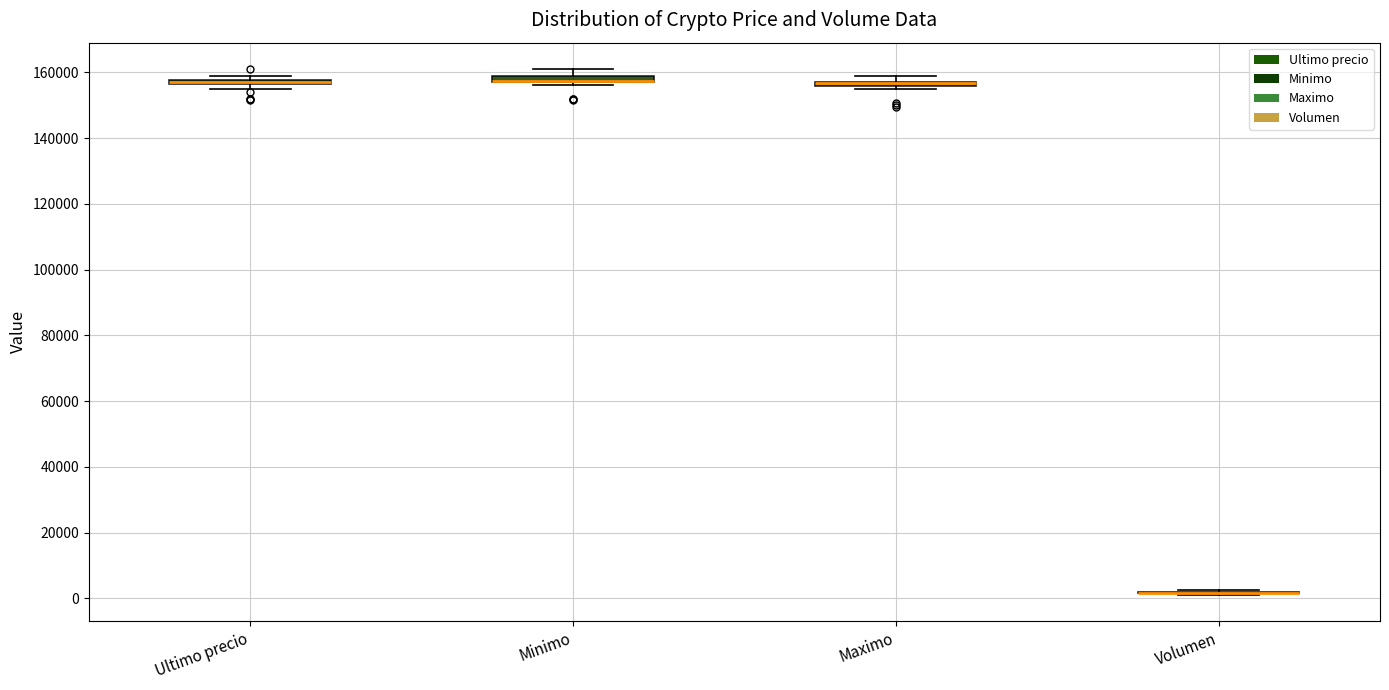

Where is the upper edge of the box for Maximo on the y-axis? The values are not printed on the chart, so give them approximately, as read against the axis.

158000